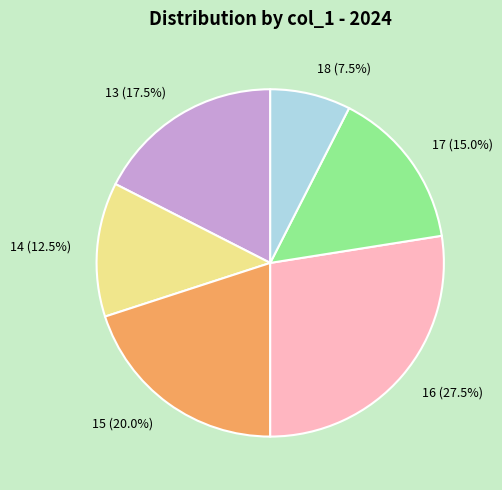

Which has a higher value, 18 or 16?

16